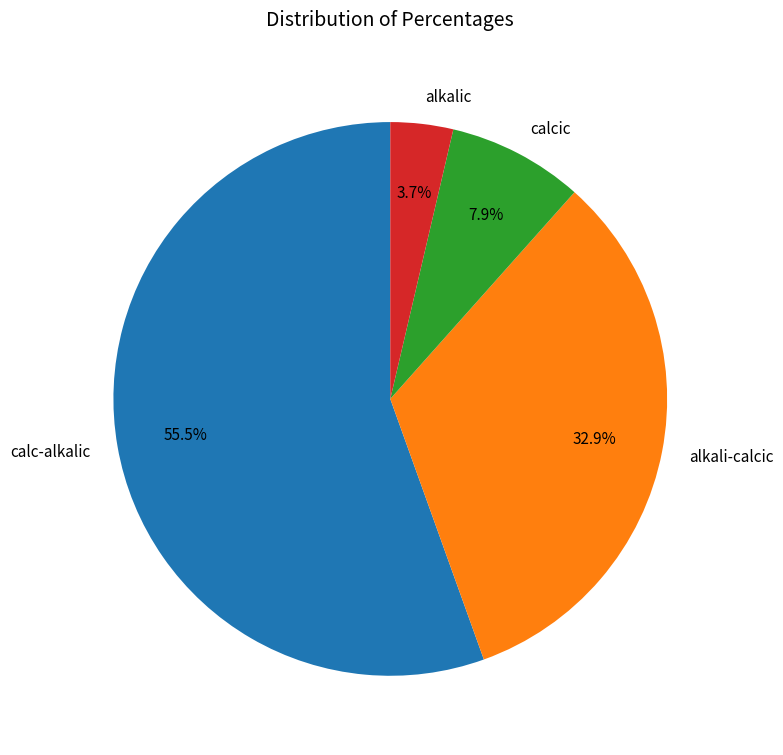

Which category accounts for the majority?

calc-alkalic